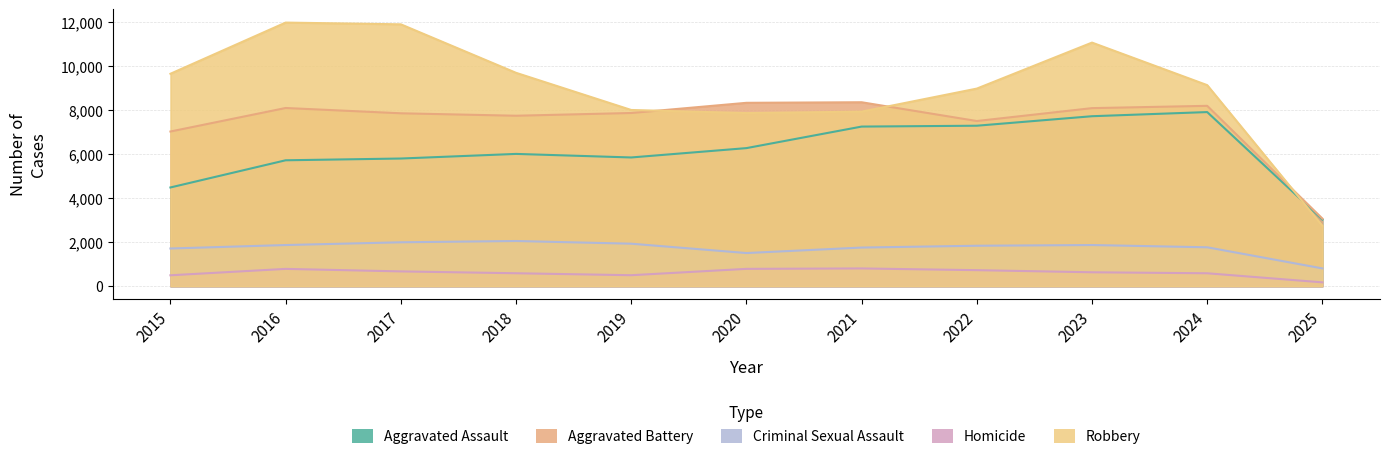

Reading left to right, what are all the values shown in this chart?

Aggravated Assault: 2015=4480	2016=5713	2017=5793	2018=6002	2019=5841	2020=6265	2021=7242	2022=7281	2023=7712	2024=7900	2025=3026
Aggravated Battery: 2015=7018	2016=8085	2017=7845	2018=7734	2019=7858	2020=8320	2021=8346	2022=7494	2023=8079	2024=8183	2025=3066
Criminal Sexual Assault: 2015=1711	2016=1868	2017=1993	2018=2051	2019=1929	2020=1505	2021=1754	2022=1836	2023=1868	2024=1766	2025=808
Homicide: 2015=496	2016=786	2017=672	2018=588	2019=499	2020=787	2021=806	2022=728	2023=632	2024=587	2025=175
Robbery: 2015=9638	2016=11960	2017=11881	2018=9681	2019=7995	2020=7855	2021=7920	2022=8965	2023=11052	2024=9122	2025=2739